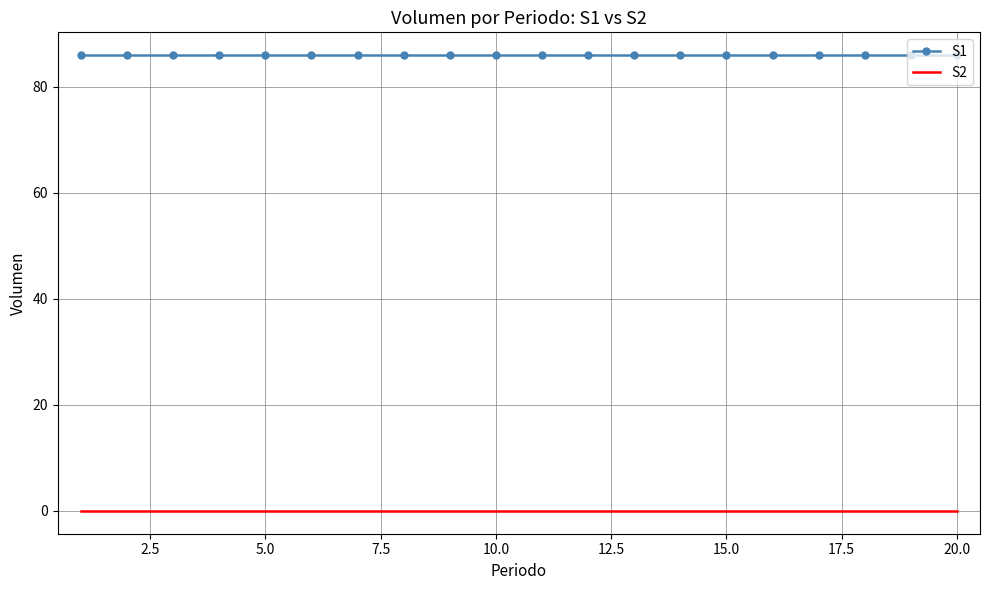

True or false: S1 and S2 cross at least once.

False